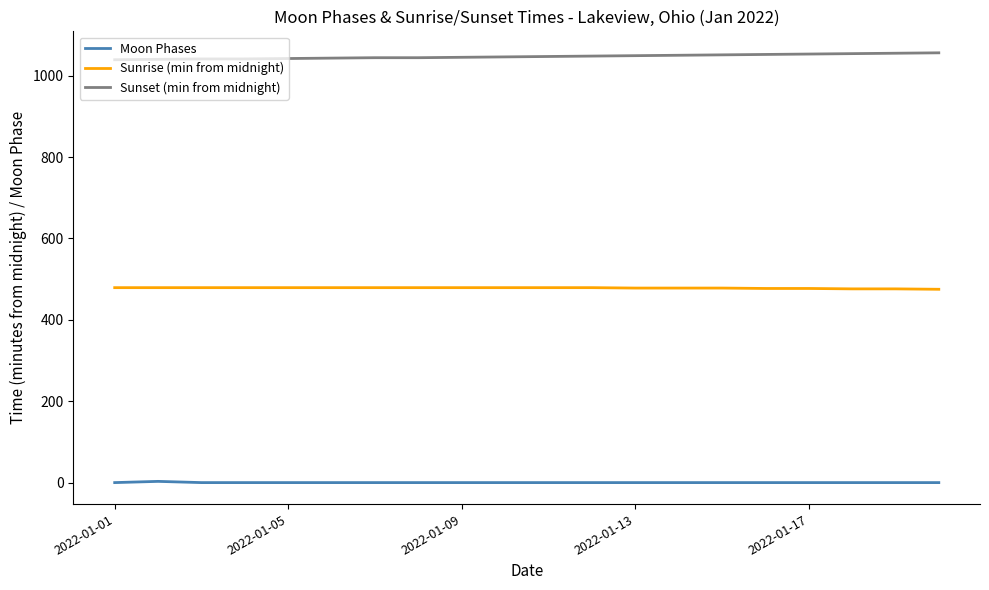

What is the sum of all Moon Phases values?

3